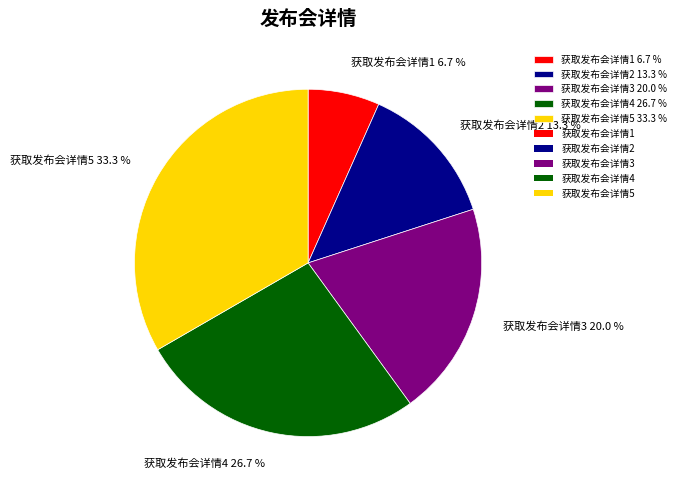

How many segments does this pie chart have?

5